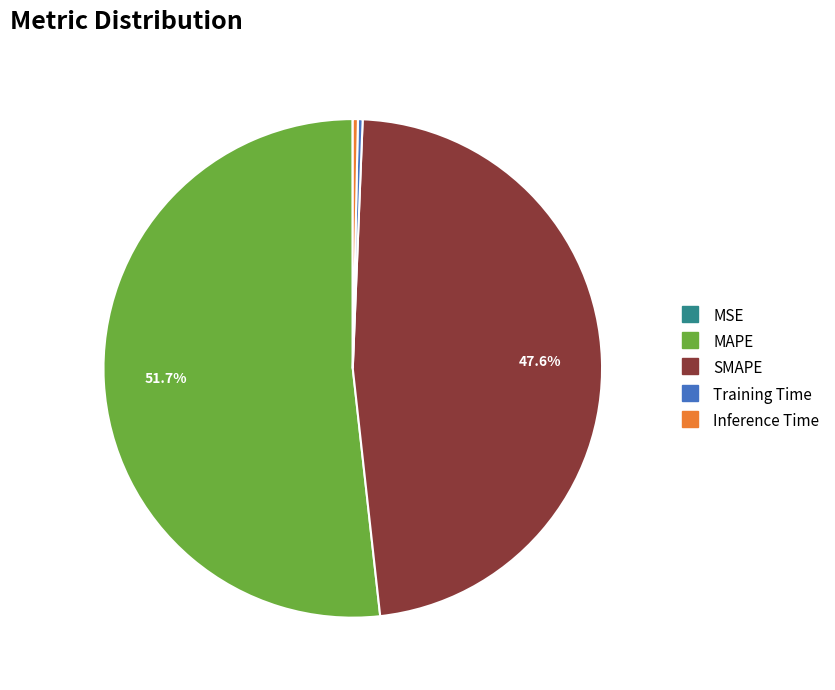

Is there any slice that represents more than half of the pie?

Yes